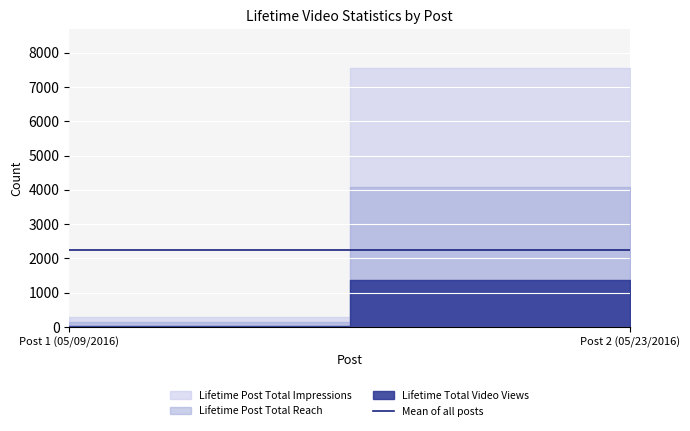

What is the total value across all series at Post 1 (05/09/2016)?

463